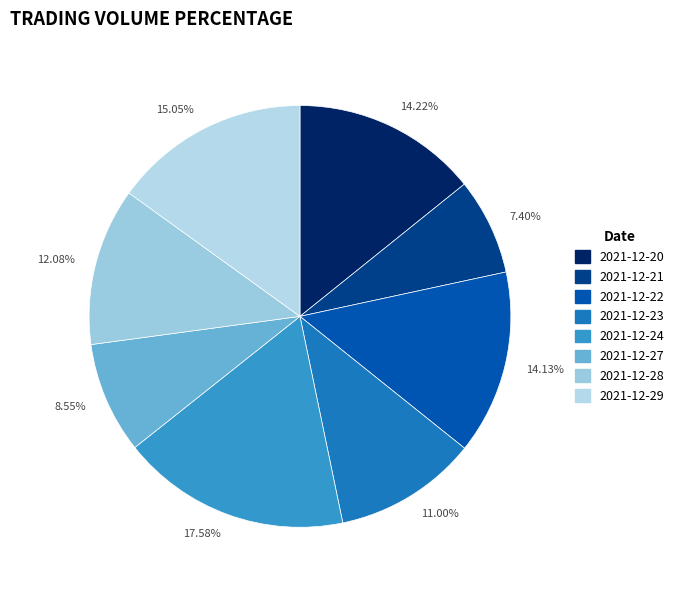

Is the sum of 11.00% and 7.40% greater than half?

No